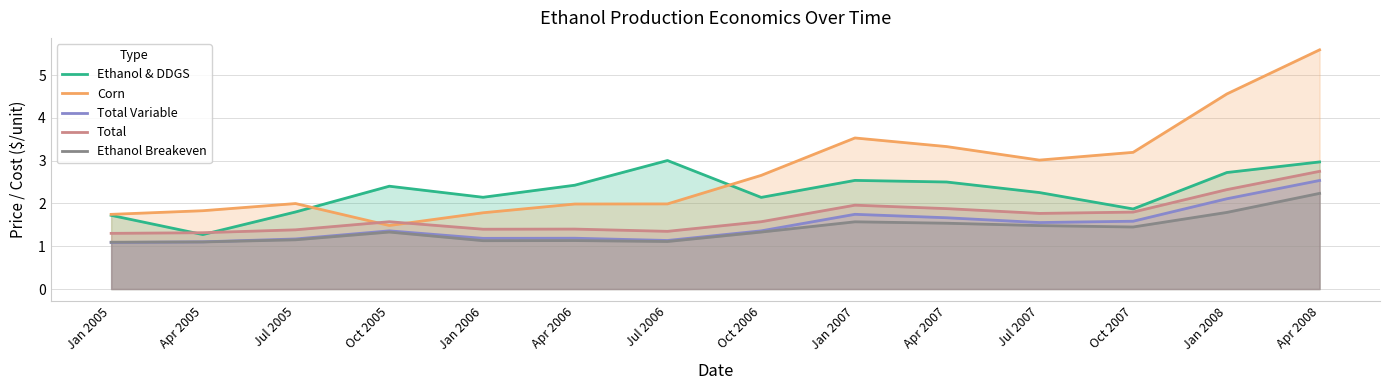

What is the label of the 3rd point from the left?

Jul 2005